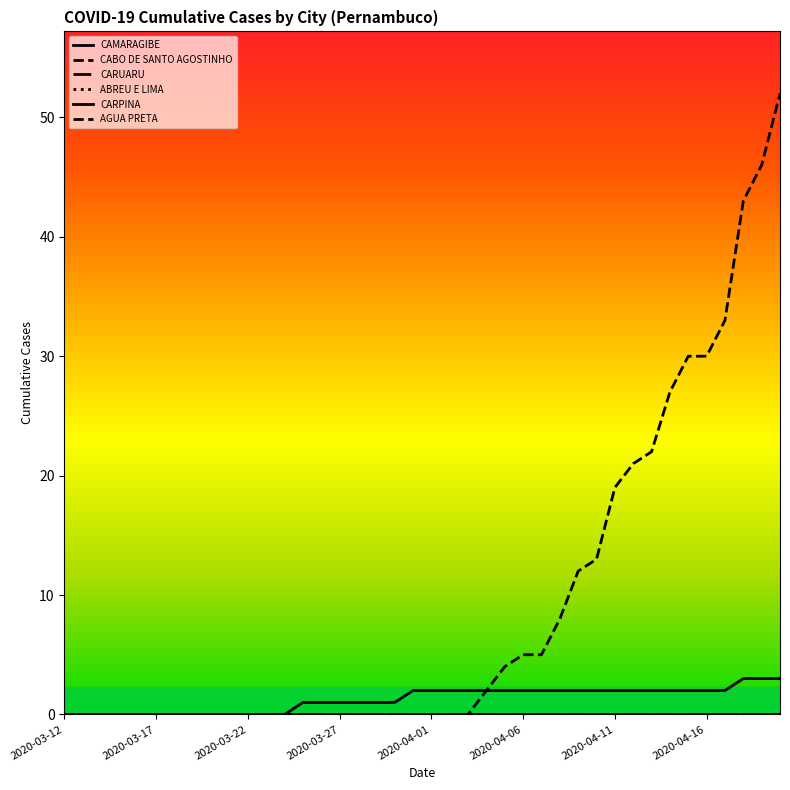

True or false: CARPINA and CAMARAGIBE cross at least once.

False